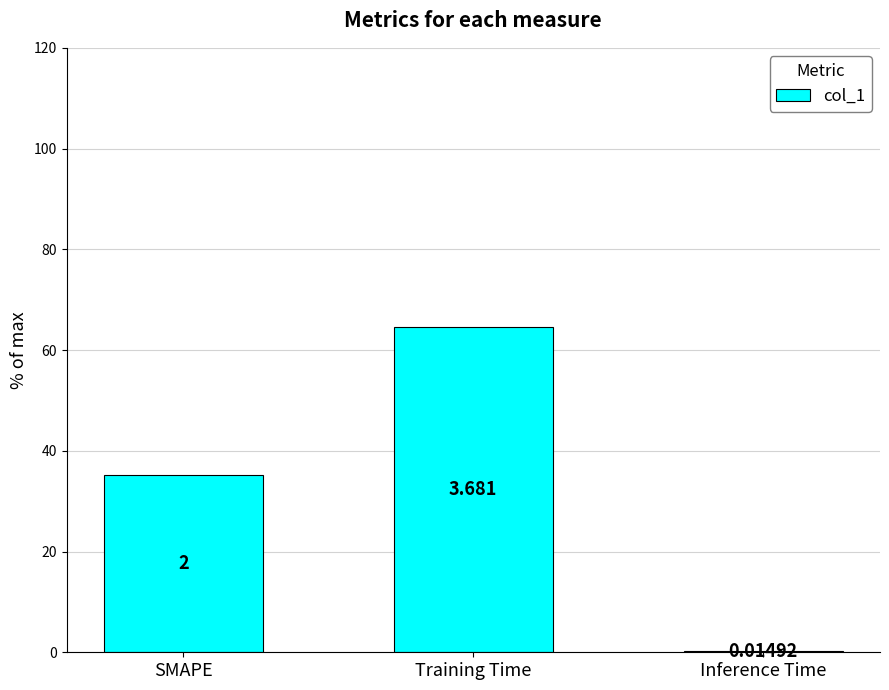

Rank the categories by value from highest to lowest.

Training Time, SMAPE, Inference Time